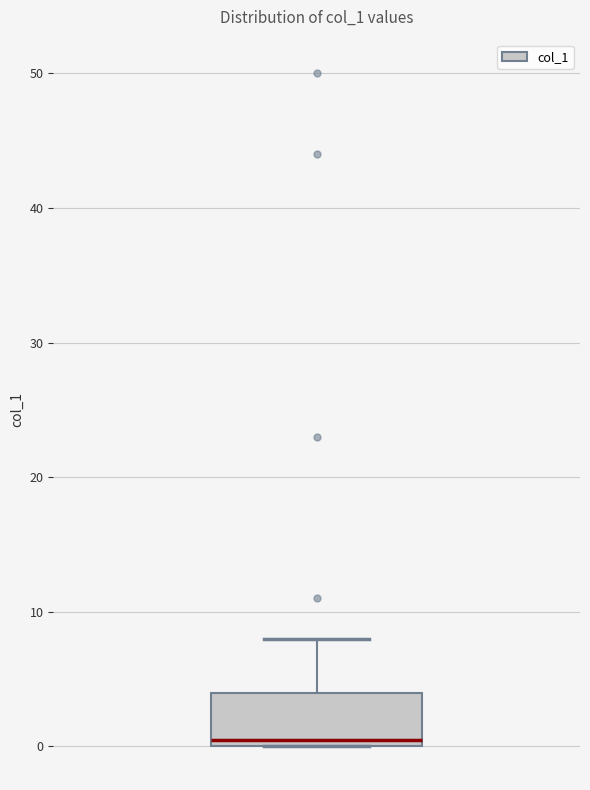

Transcribe this box plot: give where the median line is, the range the box spans, and where the two whiskers end, as read against the y-axis. The values are not printed on the chart, so give them approximately, as read against the axis.

median 1, box 0 to 4, whiskers 0 to 8